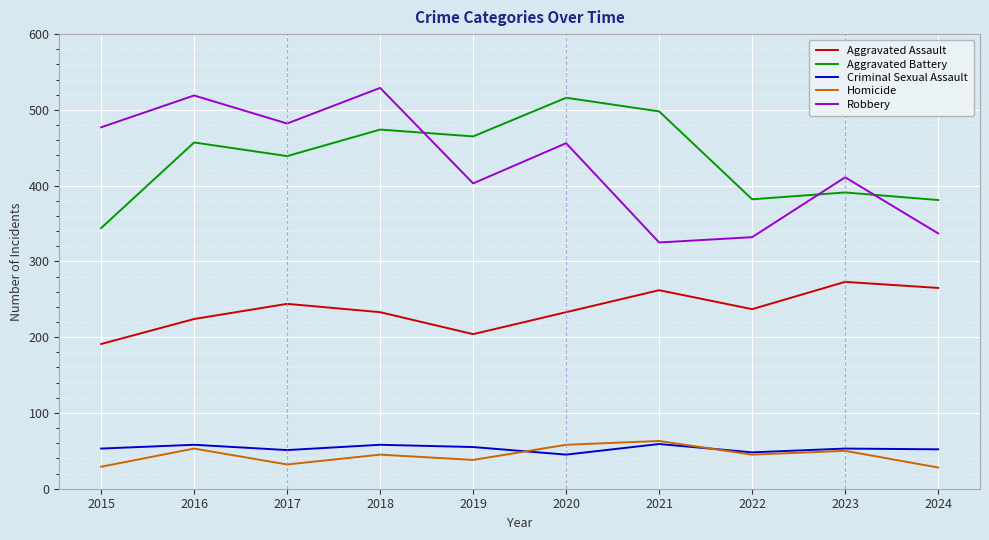

True or false: Aggravated Assault has more than 0 interior local peaks.

True